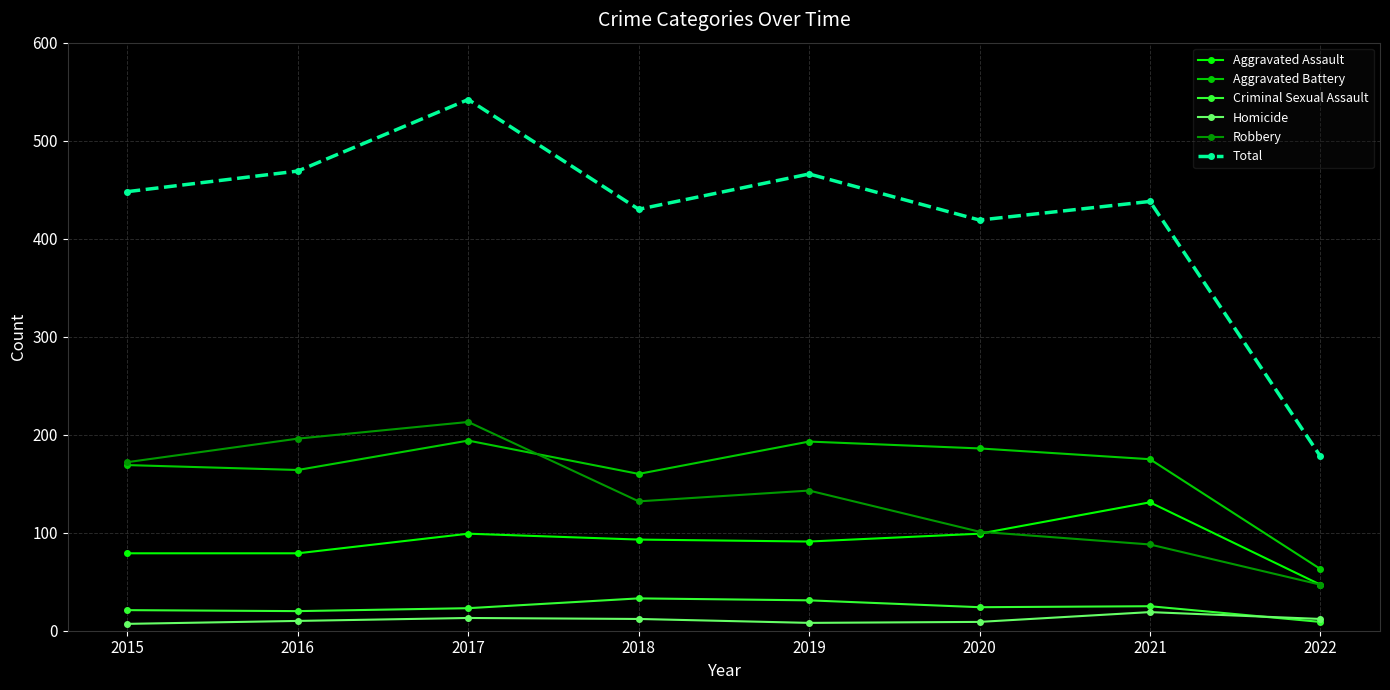

Which series has the widest spread of values?

Total